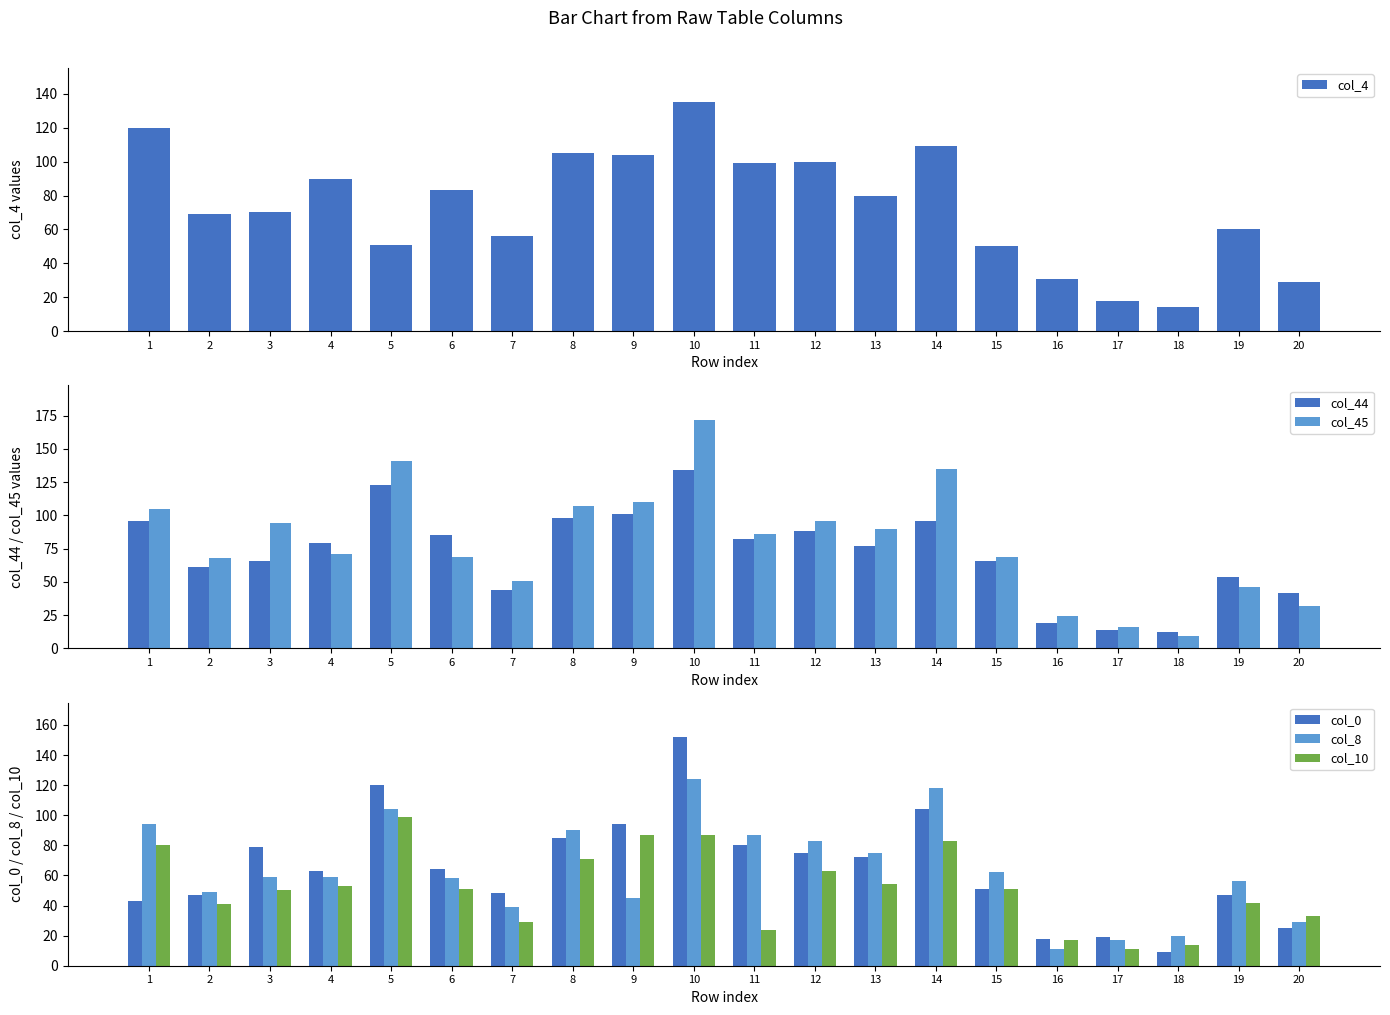

True or false: col_0 has a value of 124 at 8.

False